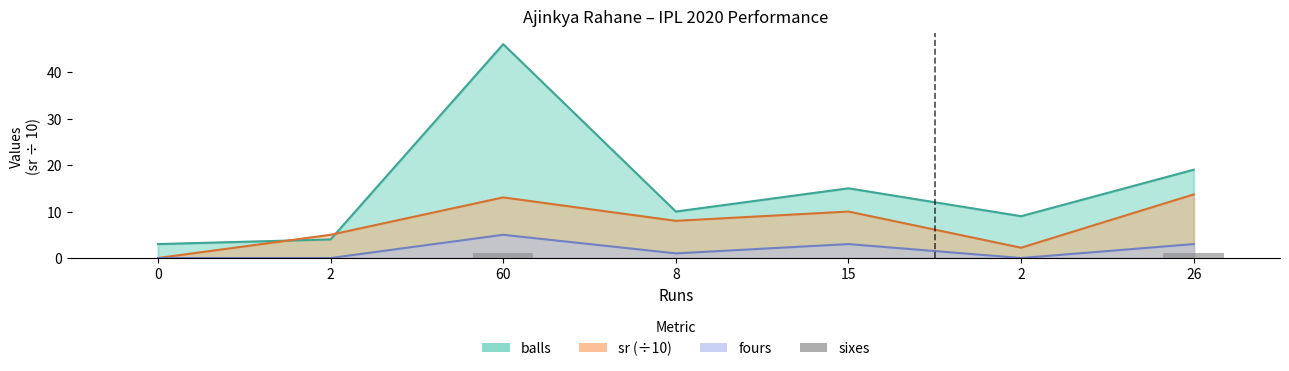

Which label corresponds to the largest value in the chart?

60